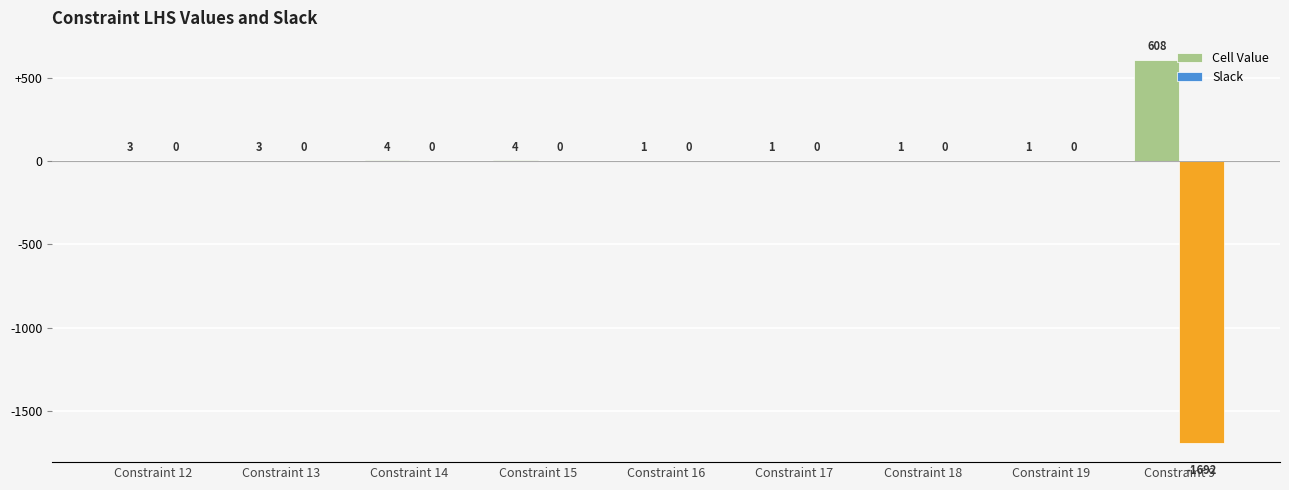

Count the number of data series in this chart.

2